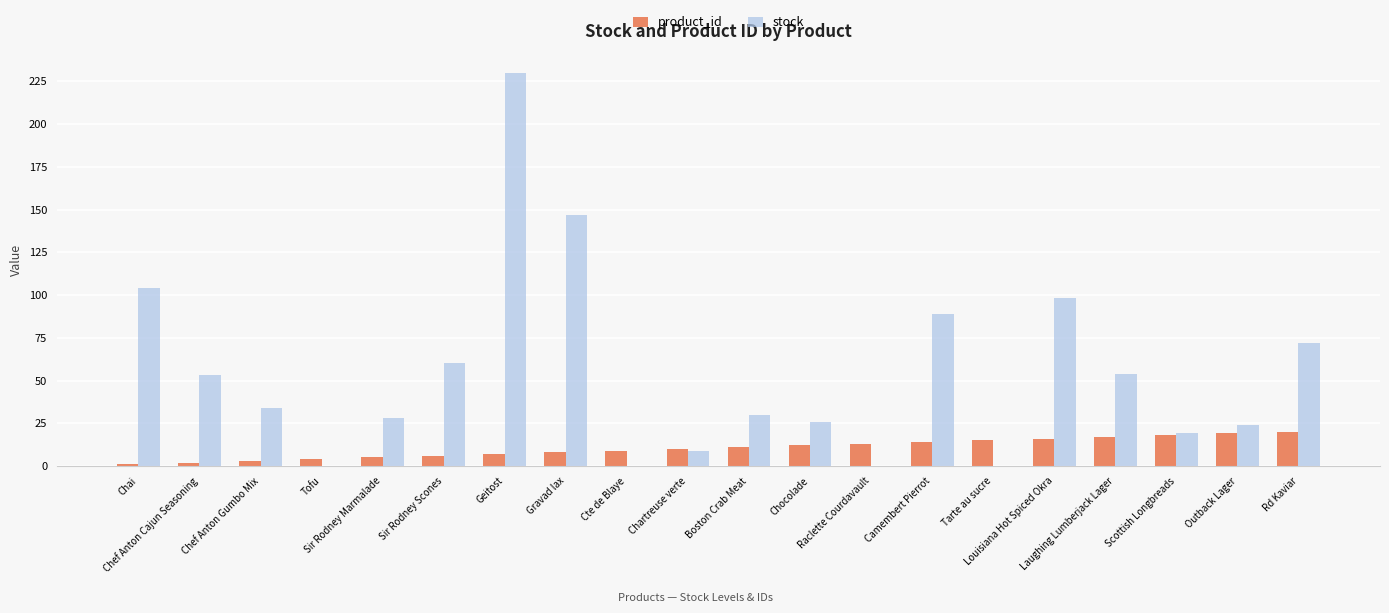

Where does the stock series first go above 34?

Chai